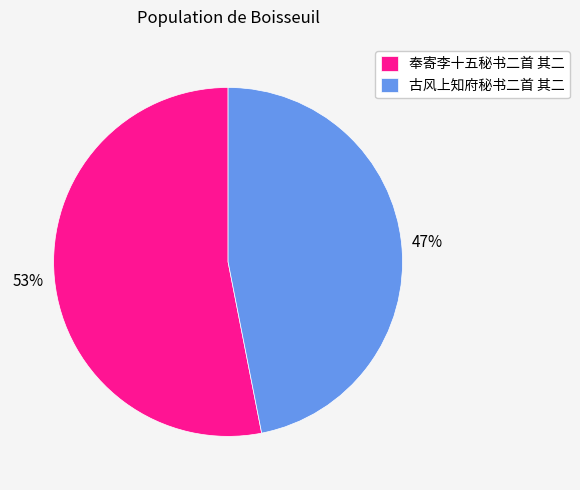

Which slice is the largest?

奉寄李十五秘书二首 其二